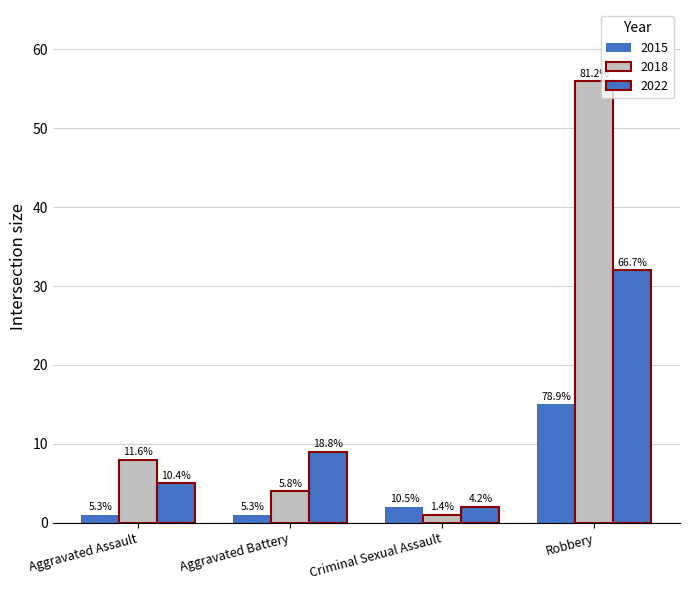

How many bars are there in each group?

3